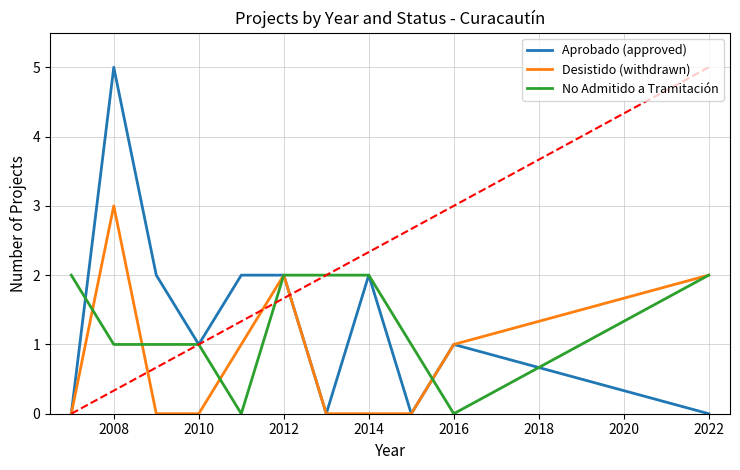

Count the Aprobado (approved) values in the range 0 to 2.

10